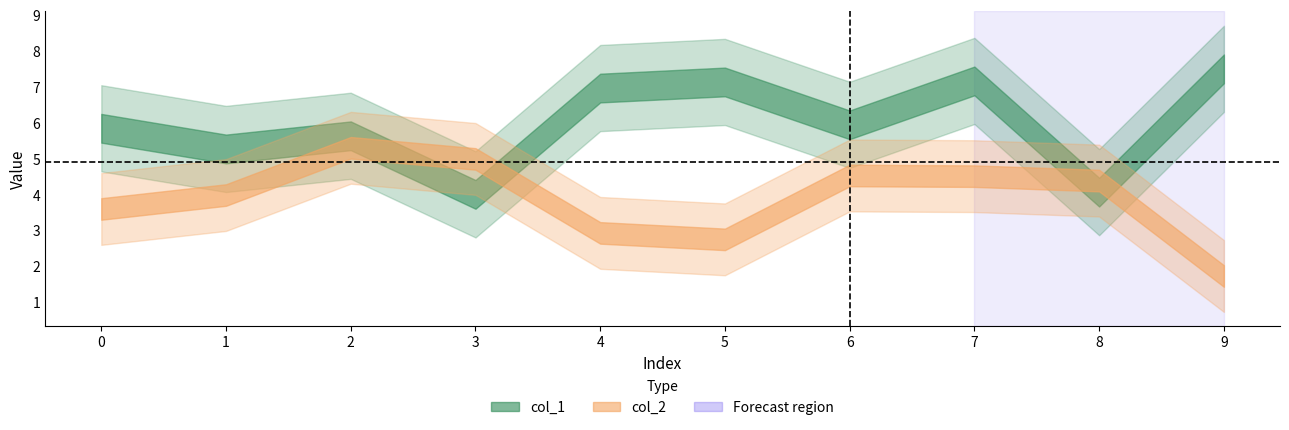

What is the value of the col_1 point at the 5th from the left?

7.0